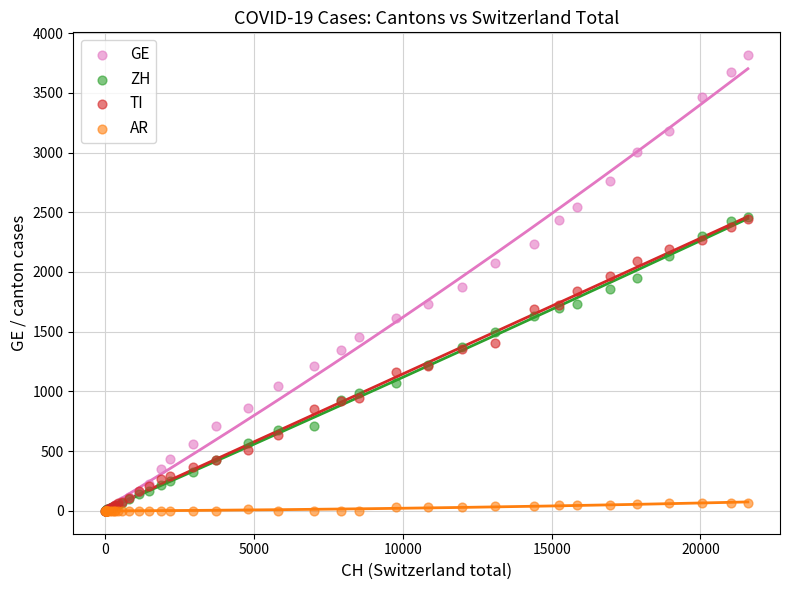

Which series contains the highest Y value?

GE